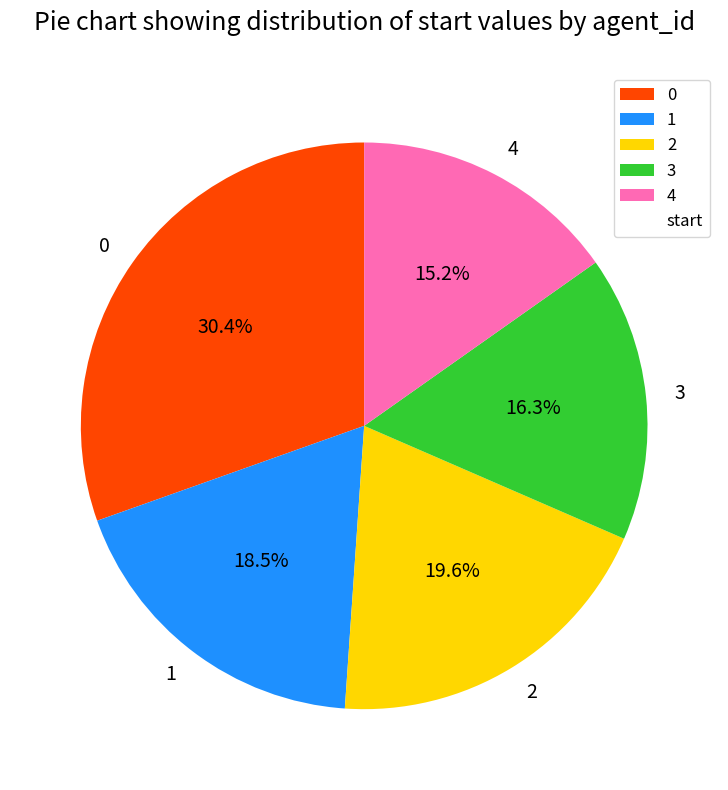

To the nearest percent, what percentage of the pie is 4?

15%